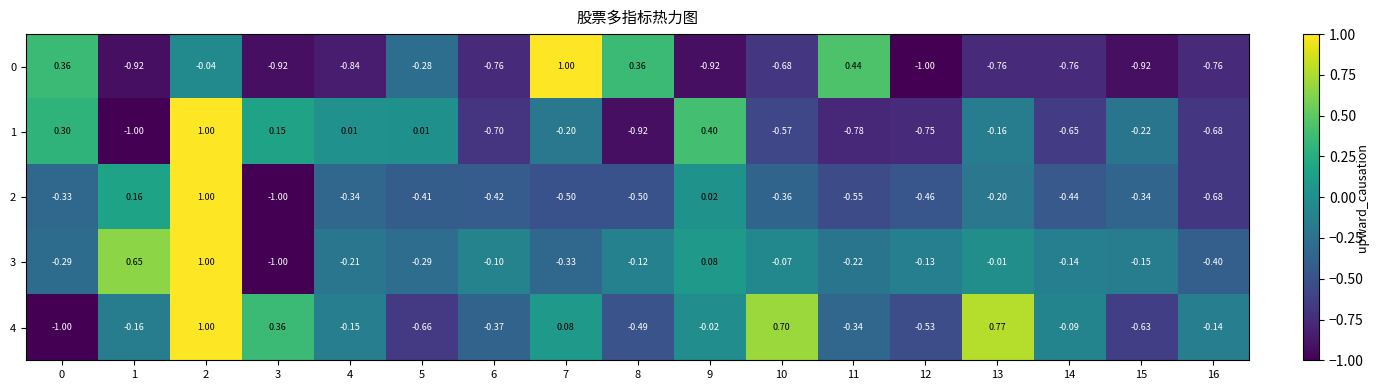

How many values in 3 are above zero?

3